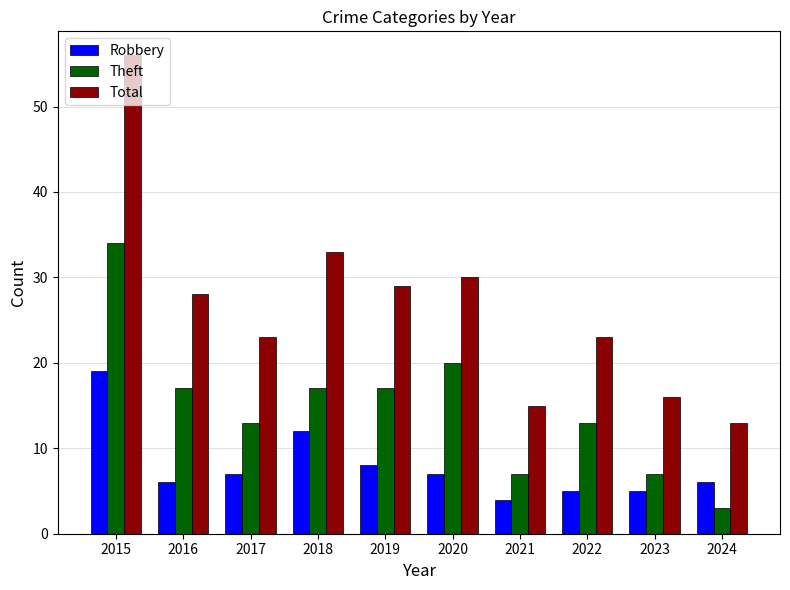

Which series changed the most between 2019 and 2020?

Theft